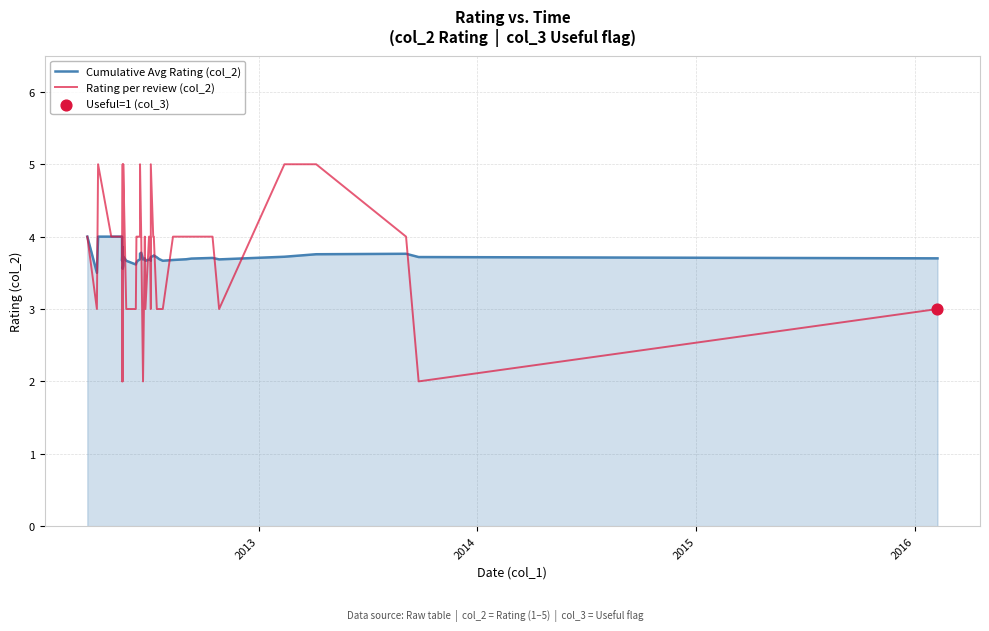

Which series reaches the minimum Y coordinate?

Rating per review (col_2)